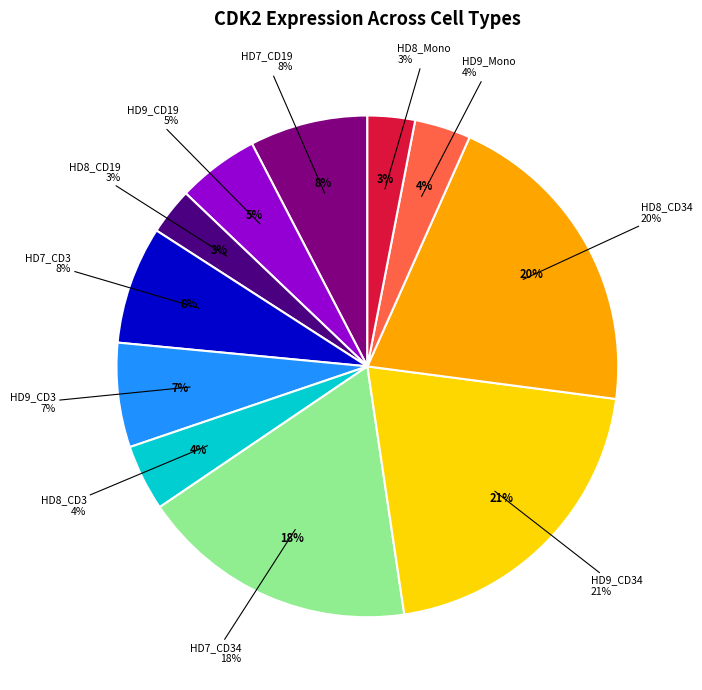

Does HD8_CD19 represent more than half of the total?

No